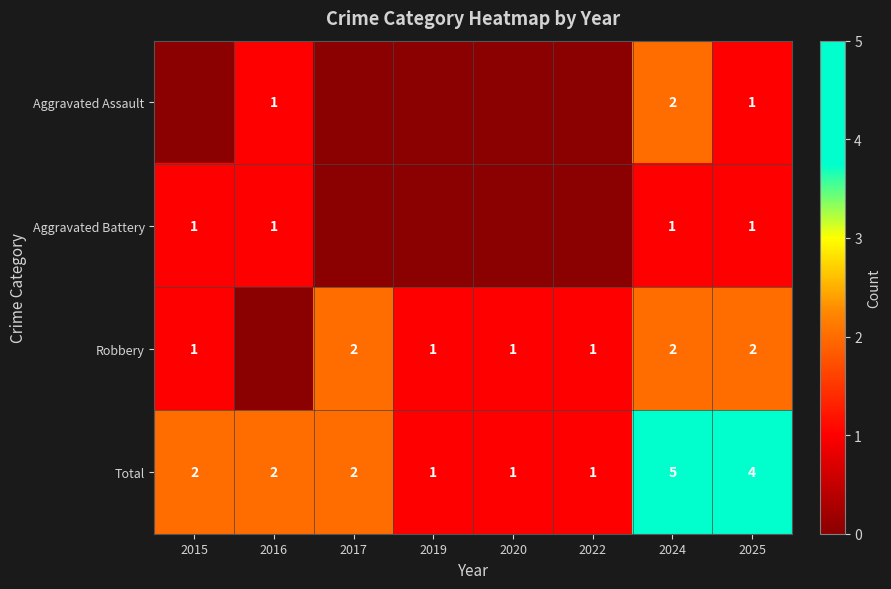

The value of Robbery at 2024 is 1. True or false?

False